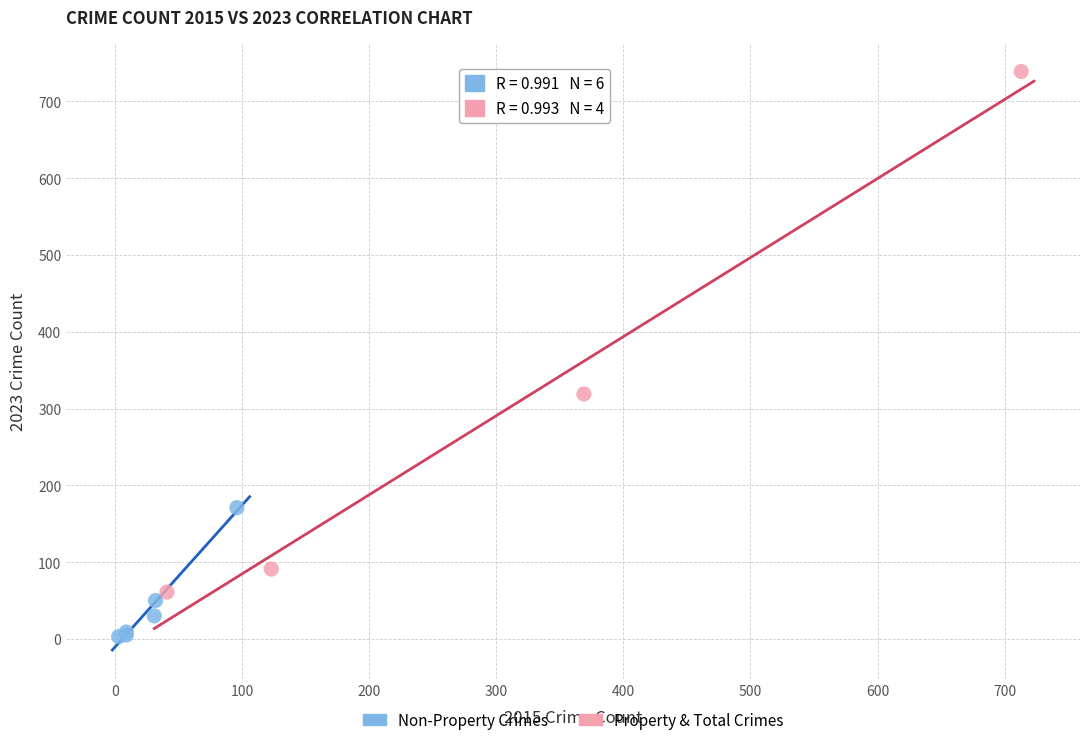

What are all the series names shown in the legend?

Non-Property Crimes, Property & Total Crimes